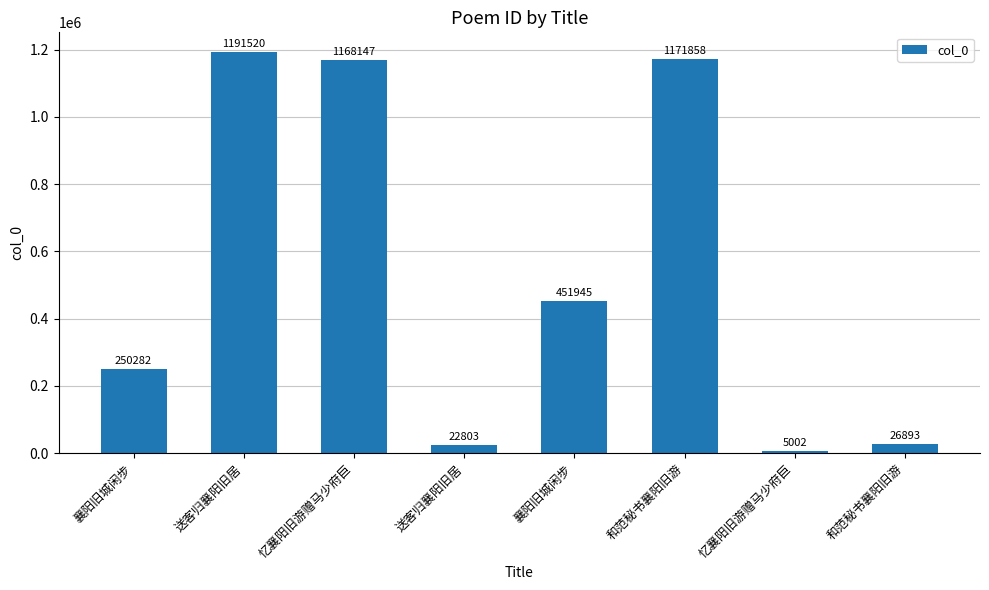

Reading right to left, list all the values displayed in this chart.

和范秘书襄阳旧游=26893	忆襄阳旧游赠马少府巨=5002	和范秘书襄阳旧游=1171858	襄阳旧城闲步=451945	送客归襄阳旧居=22803	忆襄阳旧游赠马少府巨=1168147	送客归襄阳旧居=1191520	襄阳旧城闲步=250282